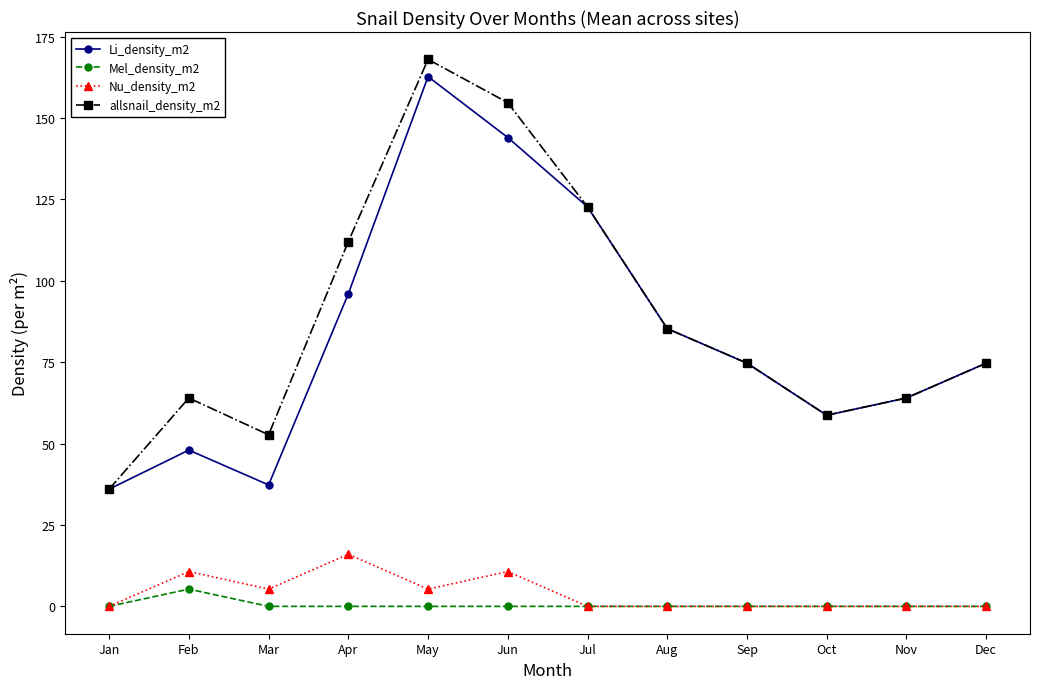

Which series has the largest total across all categories?

allsnail_density_m2